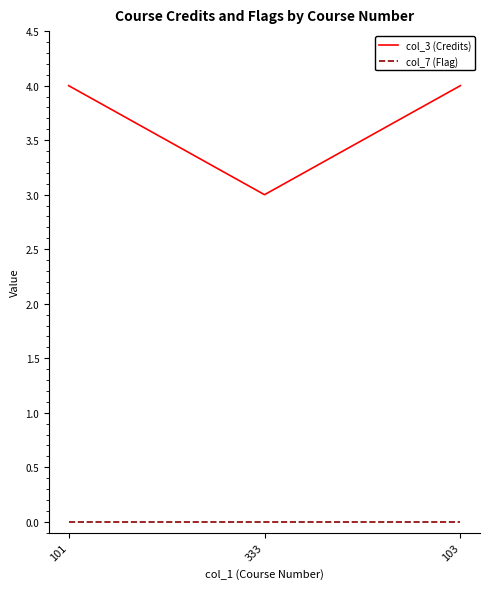

At 103, list the series in order from largest to smallest.

col_3 (Credits), col_7 (Flag)